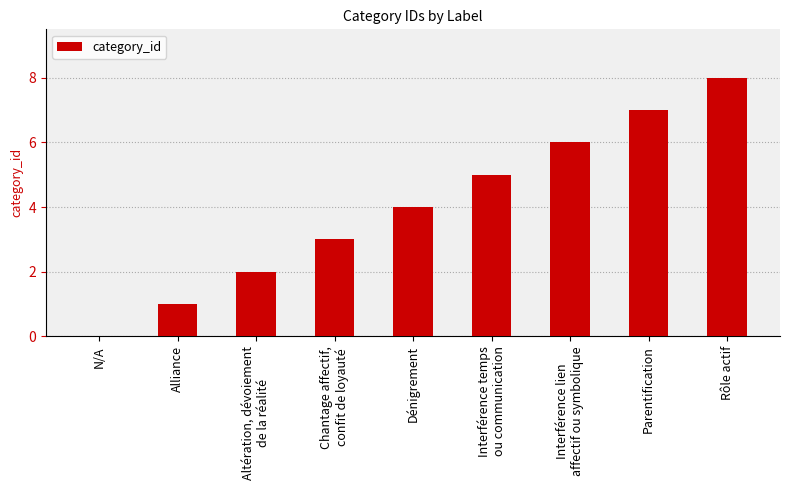

What value does the data have at Dénigrement?

4